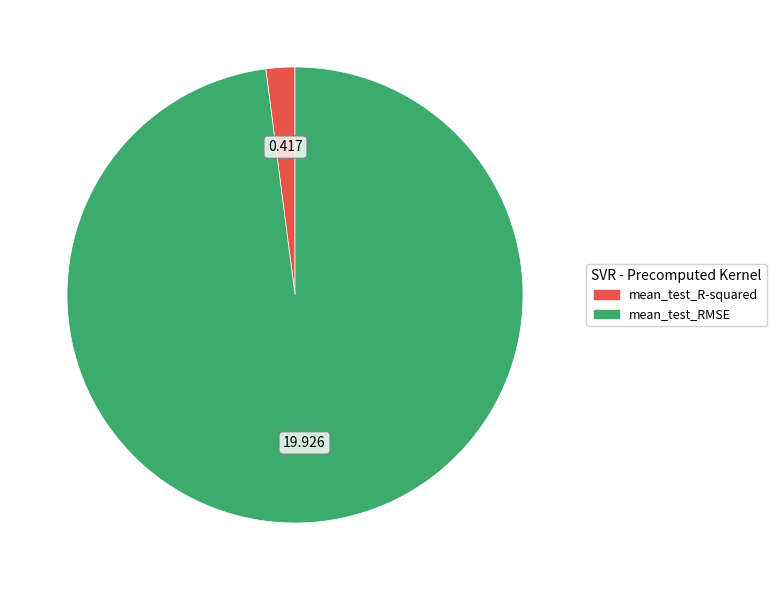

Is there any slice that represents more than half of the pie?

Yes